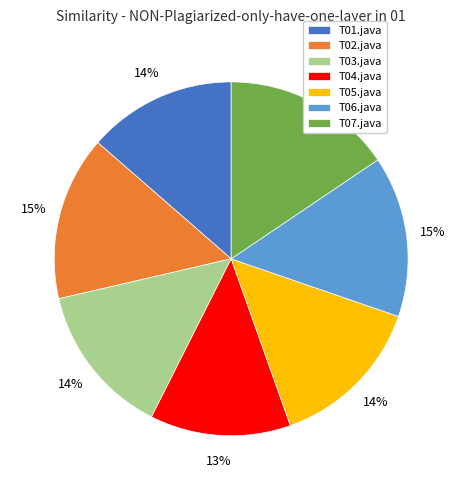

Between T07.java and T05.java, which is larger?

T07.java